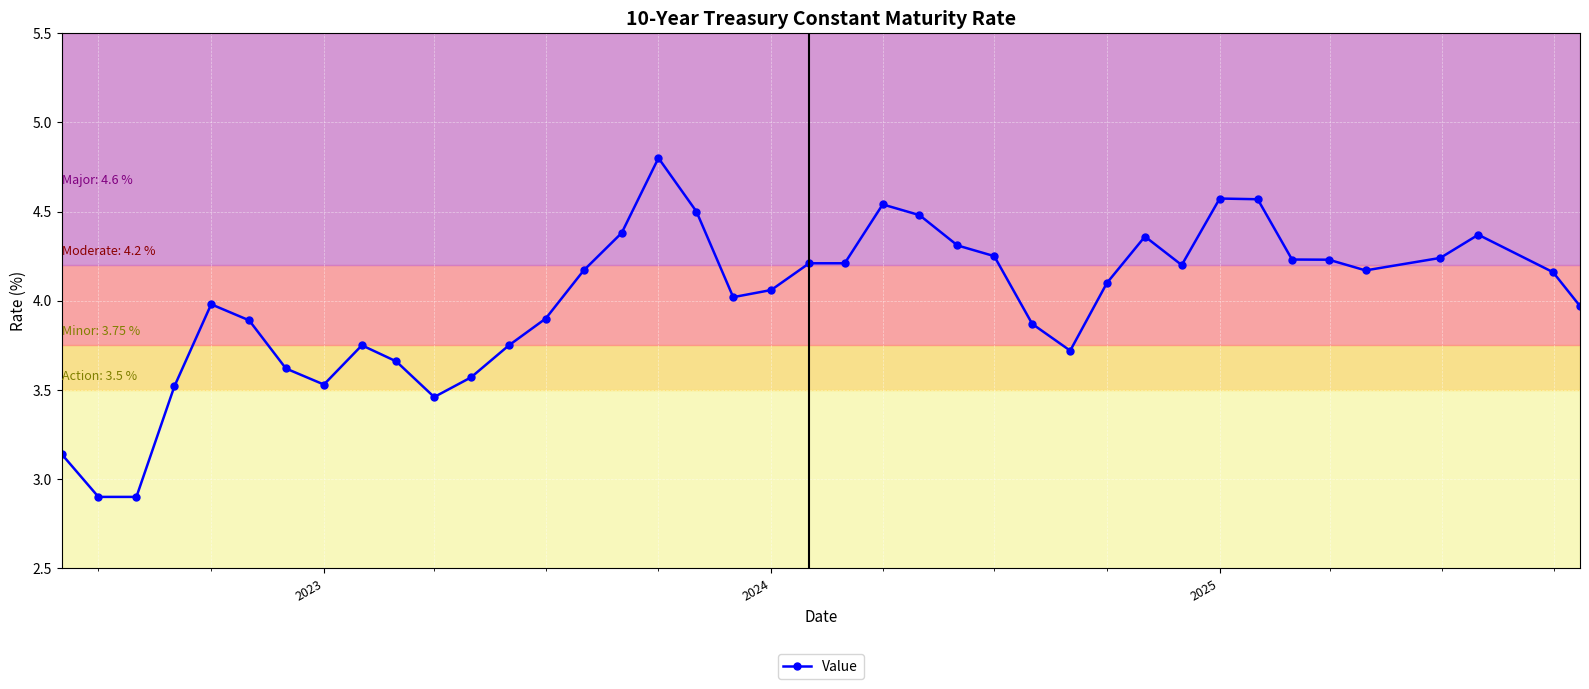

True or false: the data has more than 1 interior local peaks.

True